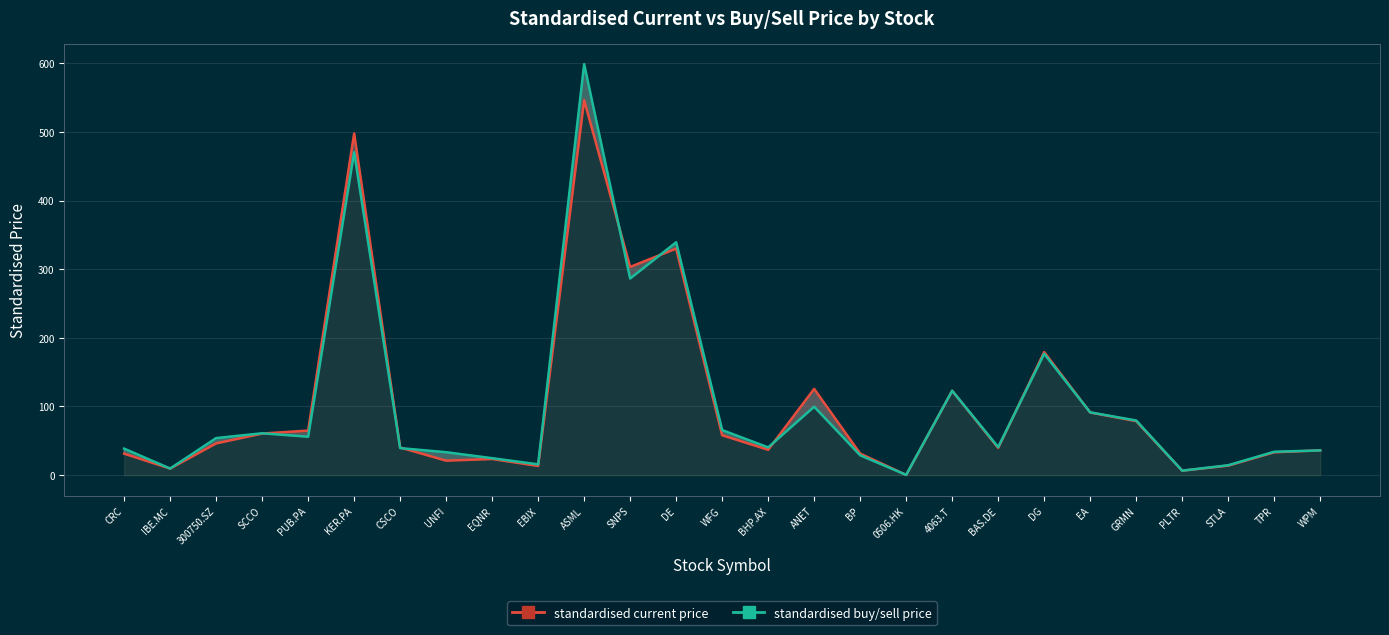

At UNFI, list the series in order from smallest to largest.

standardised current price, standardised buy/sell price